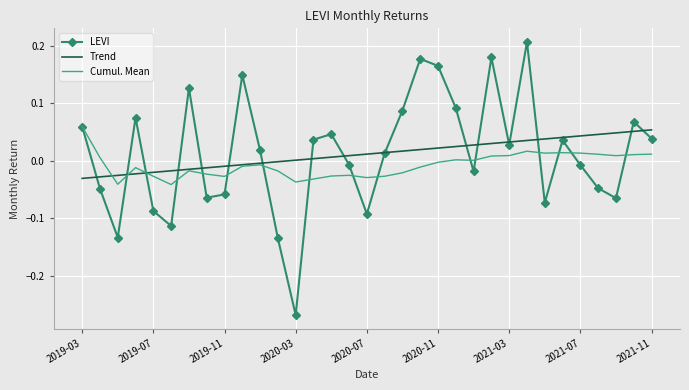

List the series in order of their peak value, lowest first.

Trend, Cumul. Mean, LEVI